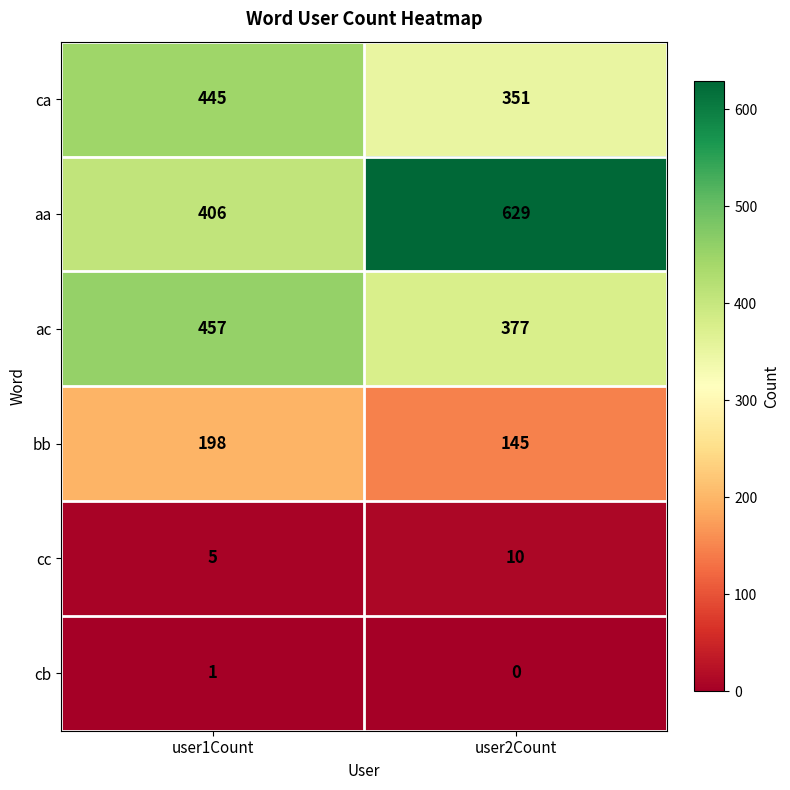

Reading left to right, what are all the values shown in this chart?

ca: 445	351
aa: 406	629
ac: 457	377
bb: 198	145
cc: 5	10
cb: 1	0